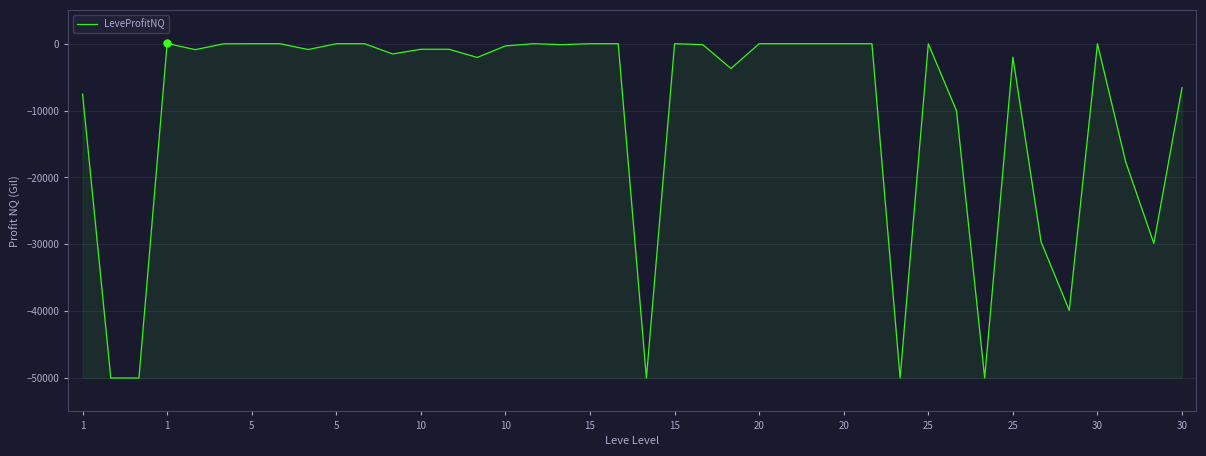

What is the sum of all values?

-404496